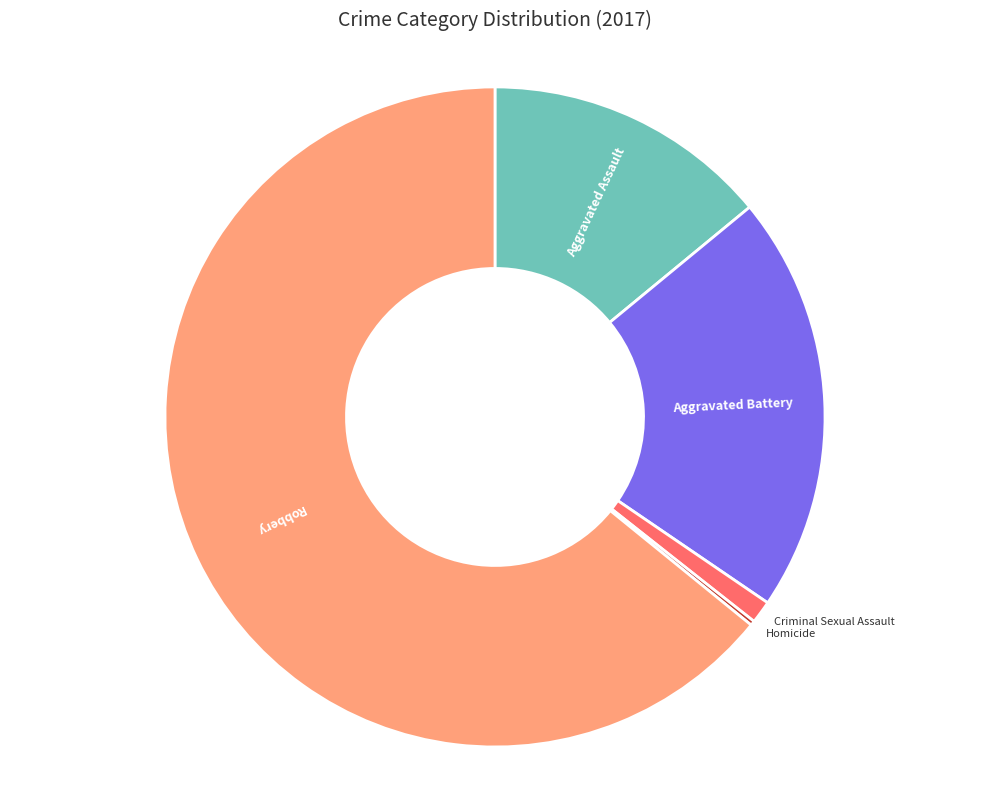

Which category has the biggest portion of the pie?

Robbery